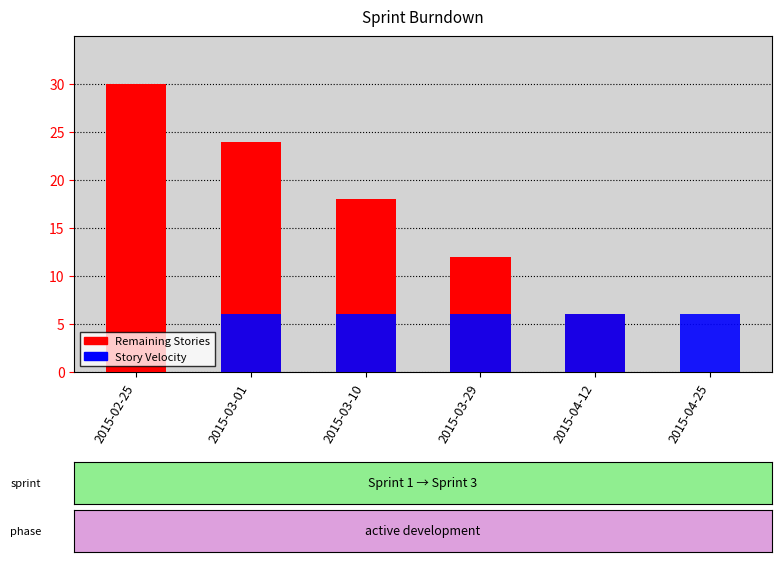

The Remaining Stories series shows -15 at 2015-04-25. True or false?

False